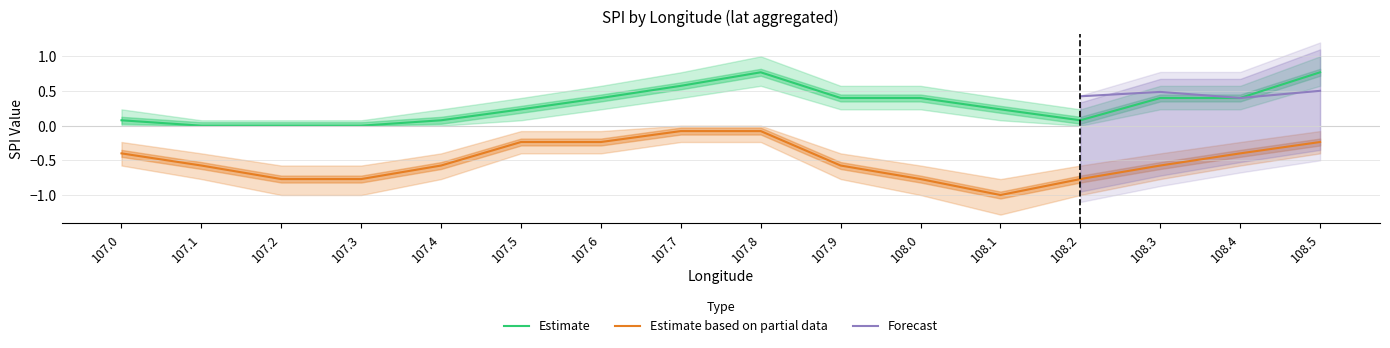

List the labels in order of mean_spi_negative value, largest first.

107.7, 107.8, 107.5, 107.6, 108.5, 107.0, 108.4, 107.1, 107.4, 107.9, 108.3, 107.2, 107.3, 108.0, 108.2, 108.1